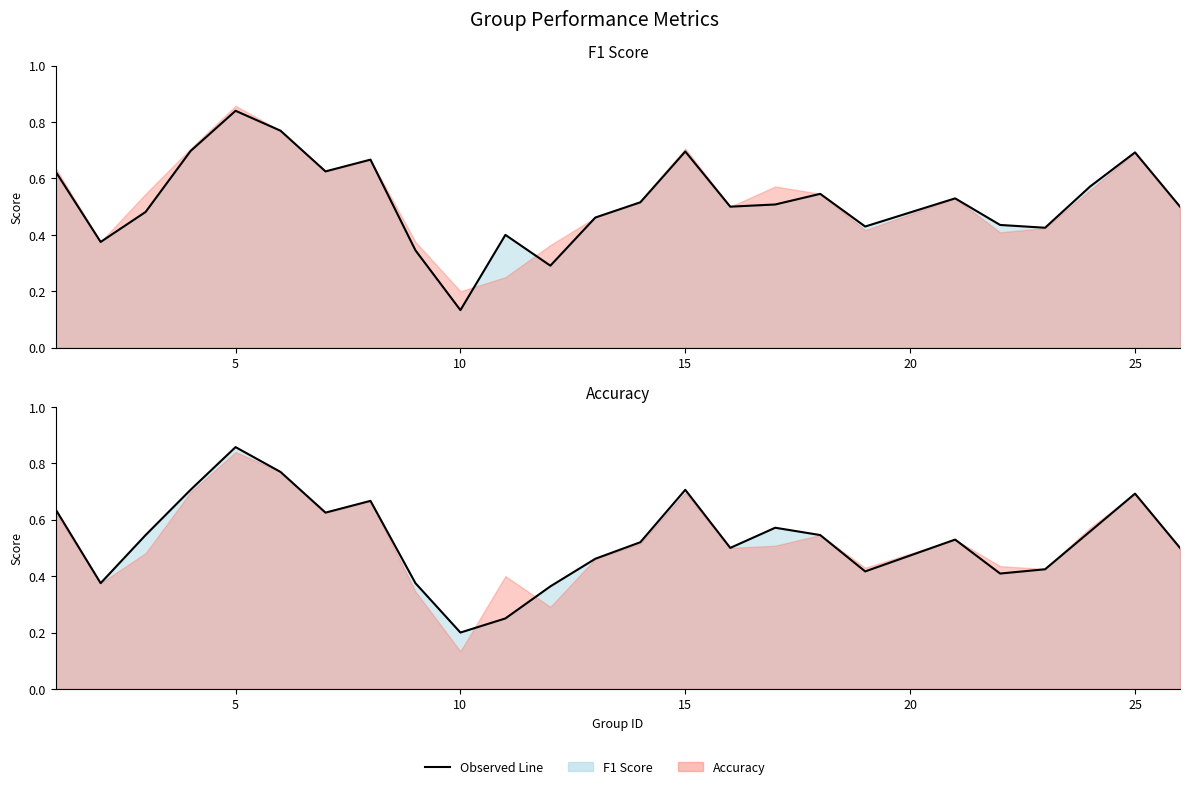

List the series in order of their overall mean, highest first.

Accuracy line, F1 line